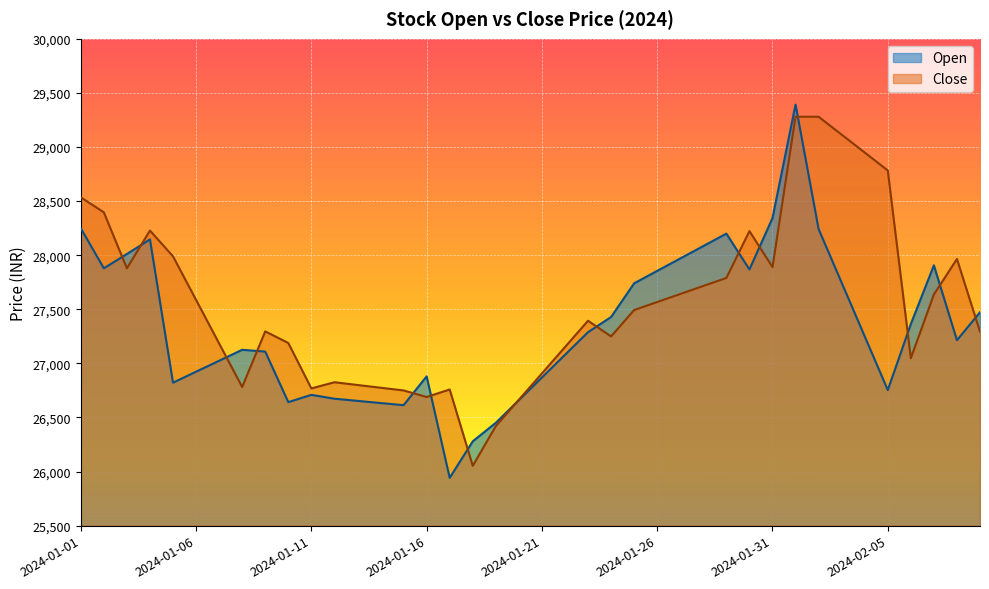

How many data points in Close are less than 27493?

20